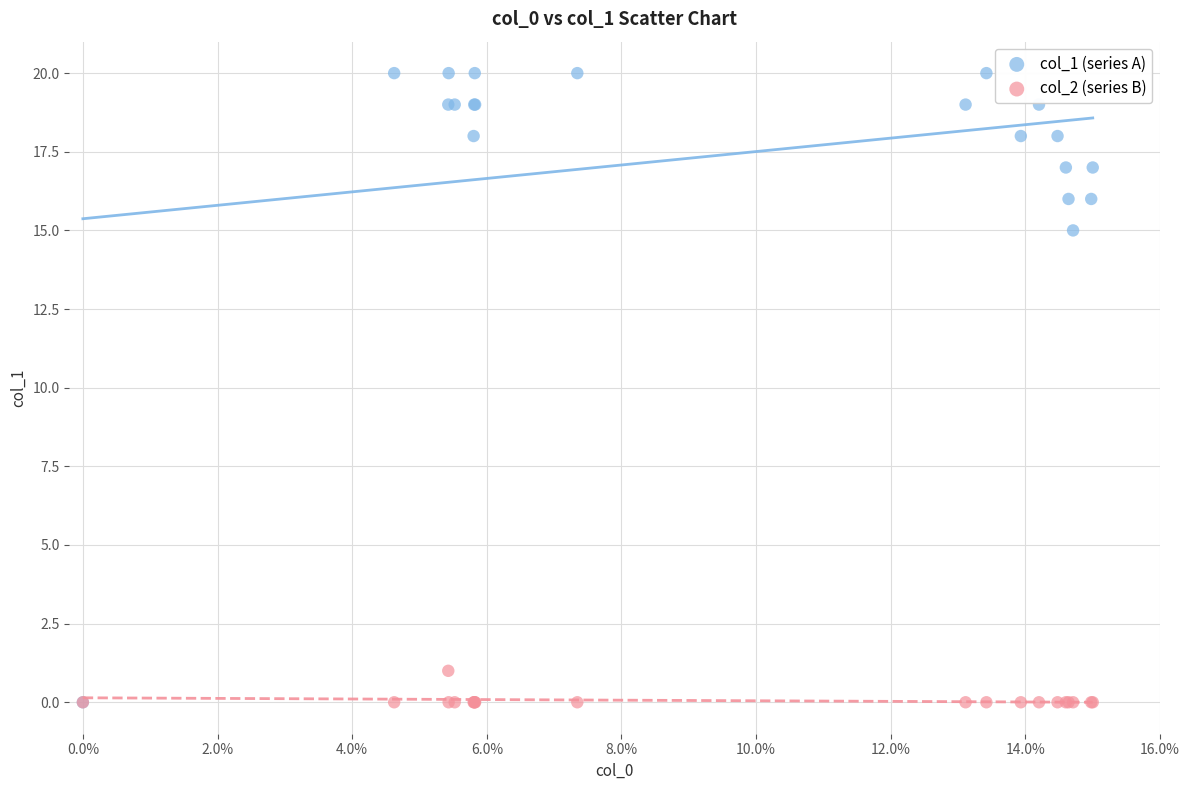

Which series has the largest Y range (max minus min)?

col_1 (series A)